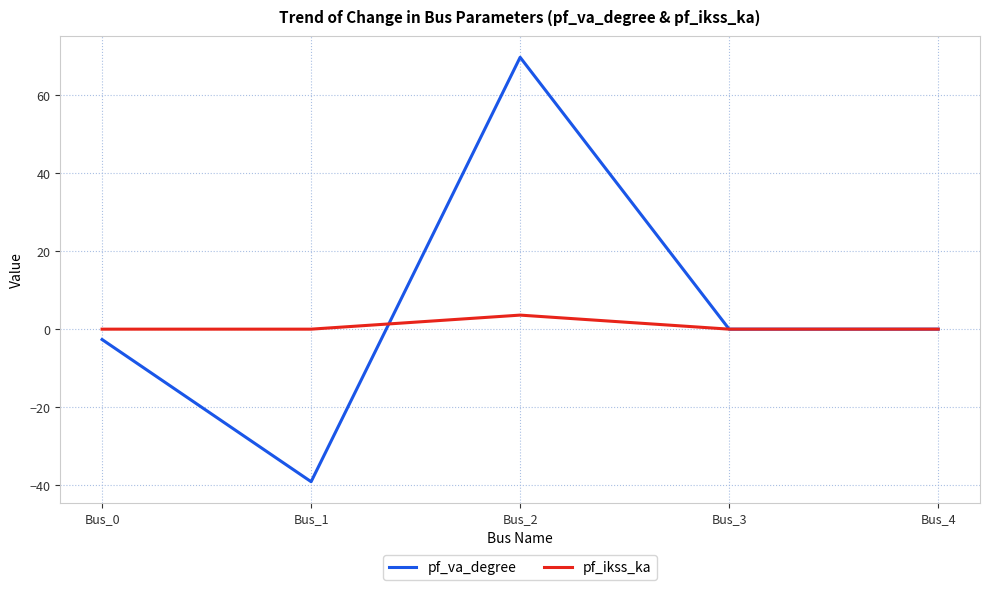

Reading left to right, transcribe all the data shown in this chart.

pf_va_degree: Bus_0=-2.7	Bus_1=-39.1	Bus_2=69.7	Bus_3=0.0	Bus_4=0.0
pf_ikss_ka: Bus_0=0.0	Bus_1=0.0	Bus_2=3.6	Bus_3=0.0	Bus_4=0.0